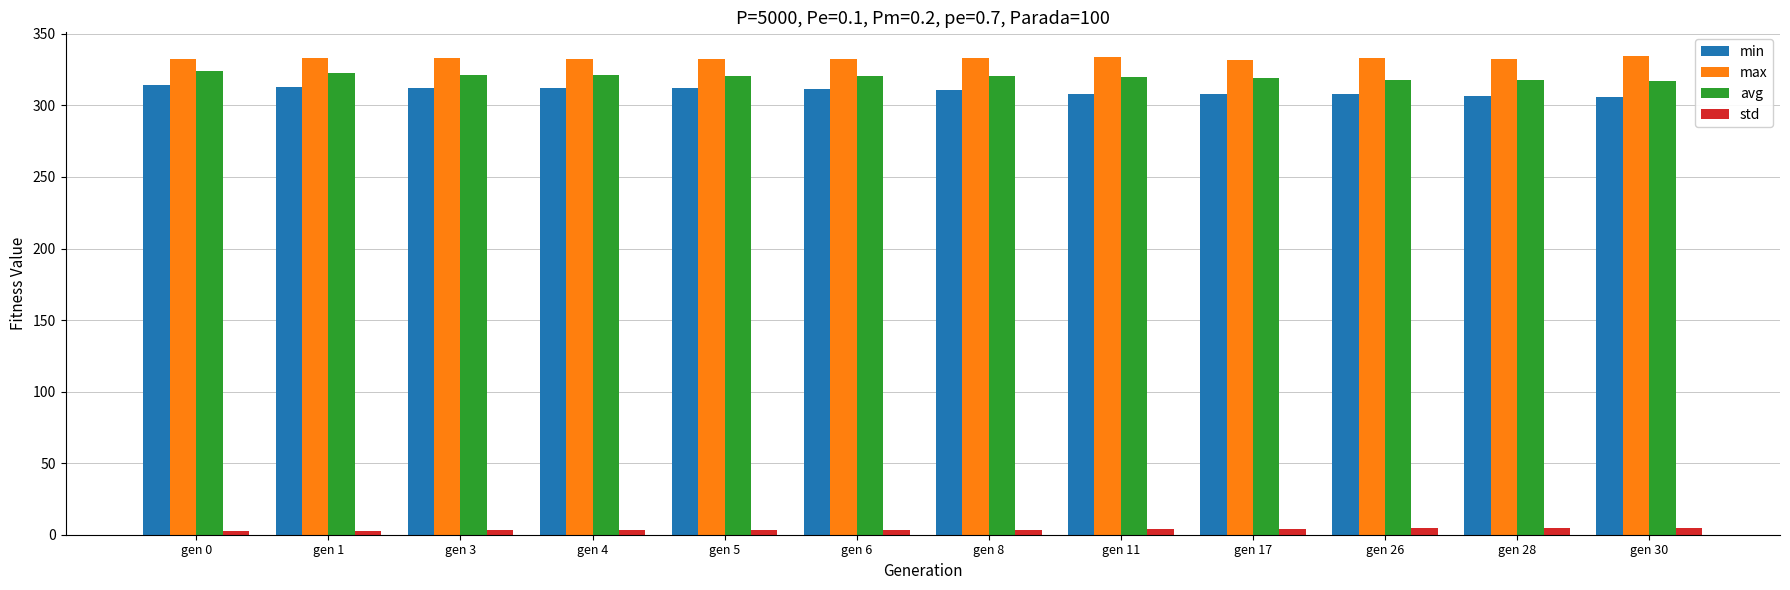

What is the value of the std bar at the 11th from the left?

4.5